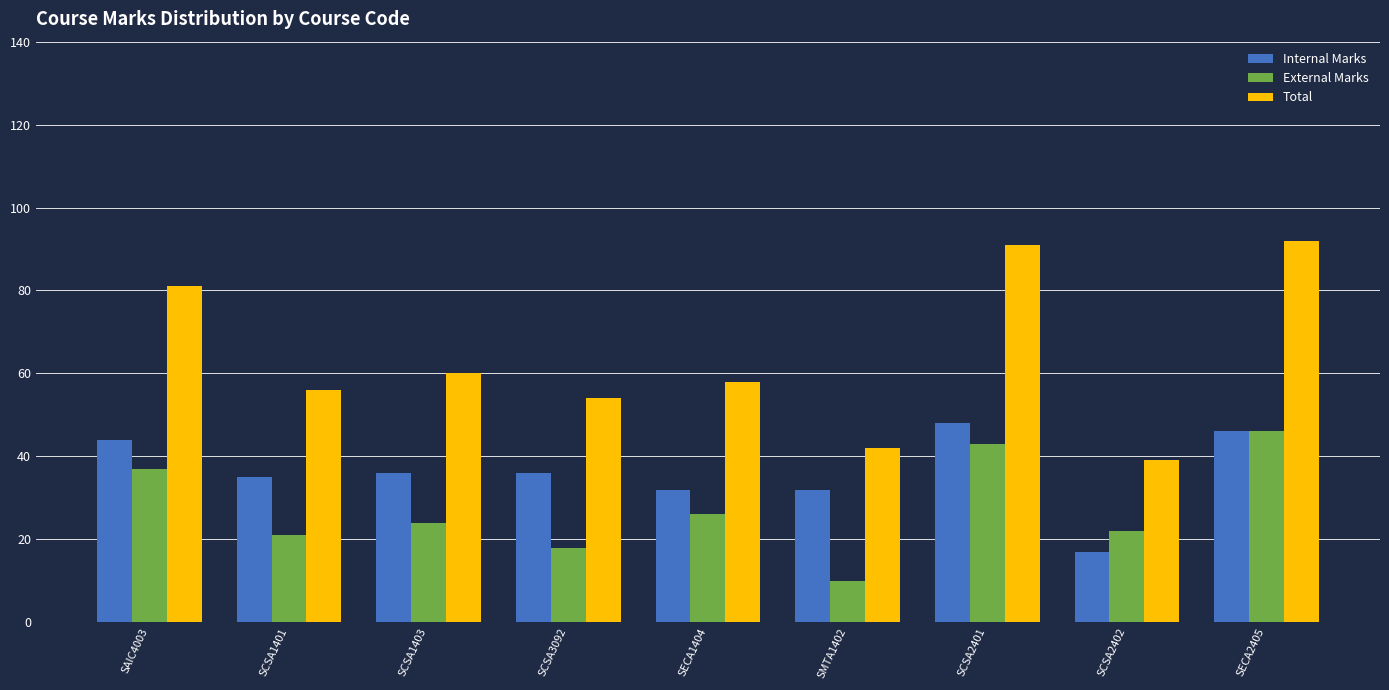

What position from the left is SCSA3092?

4